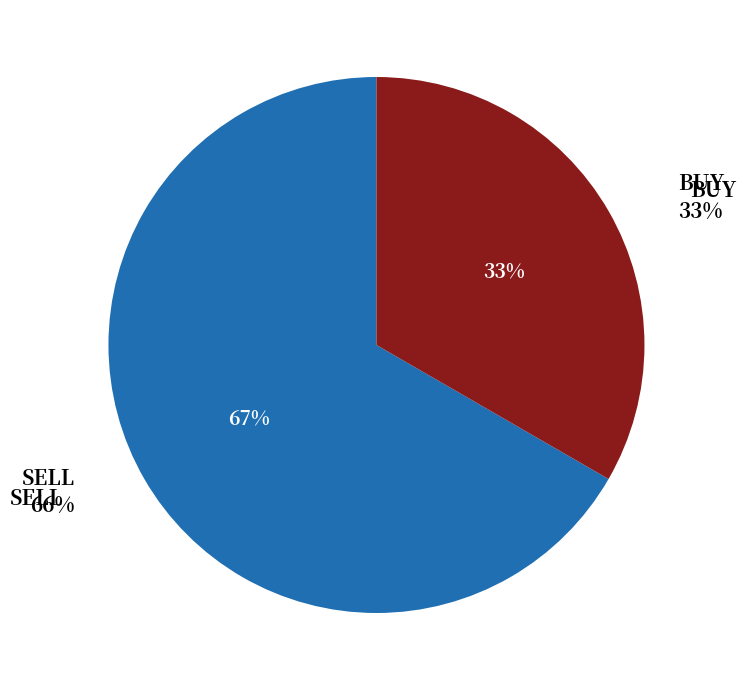

What percentage is the BUY slice, to the nearest percent?

33%